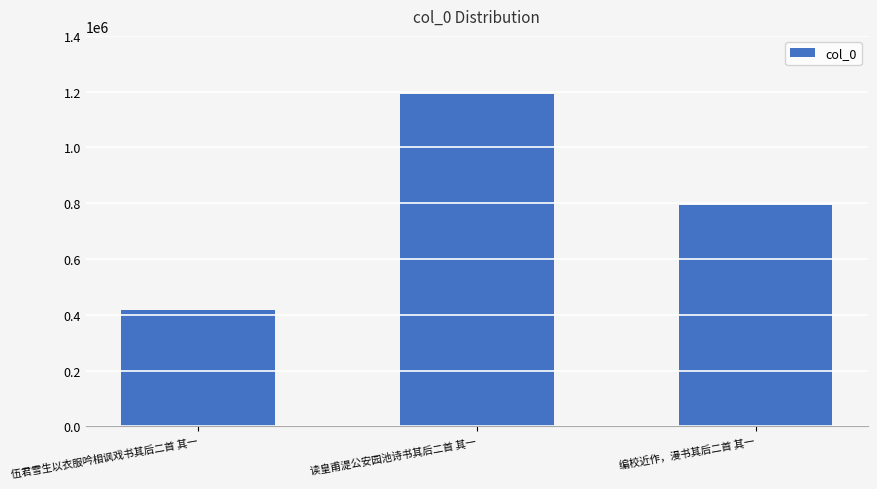

Where is the data nearest to the value 804779?

编校近作，漫书其后二首 其一